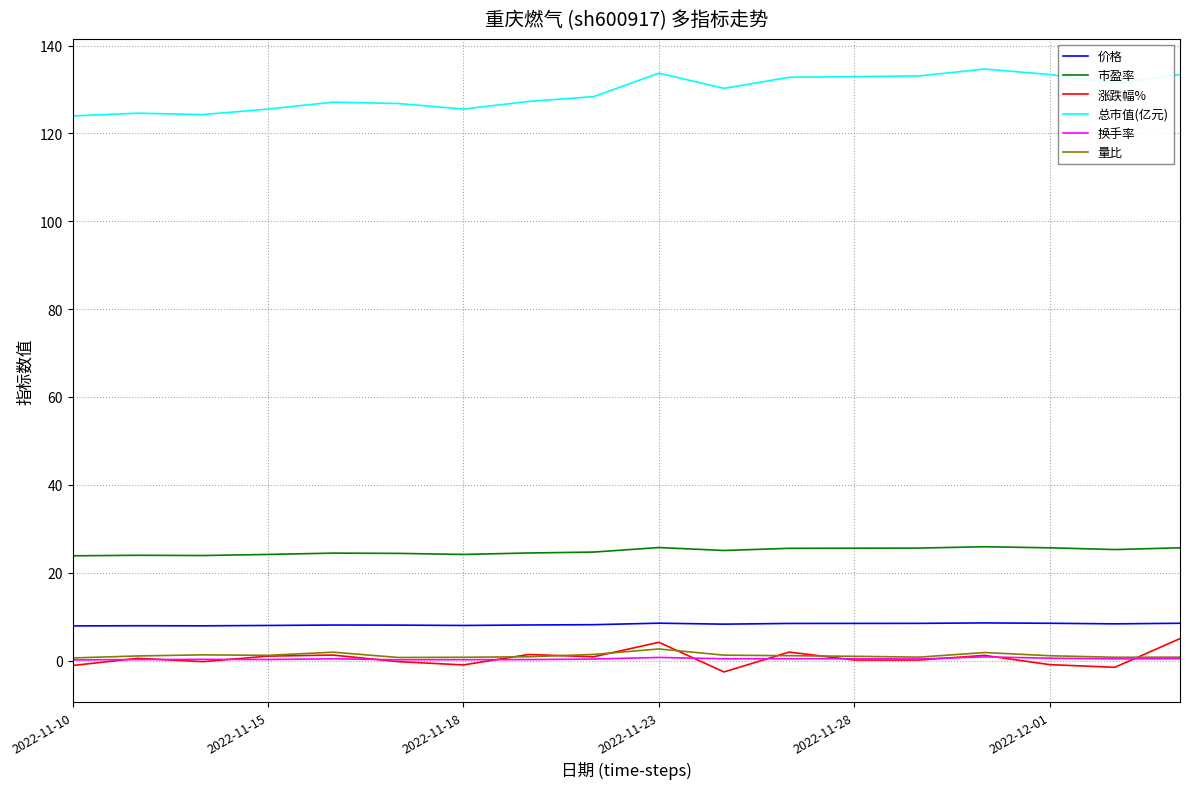

What is the maximum value shown in the chart?

134.7